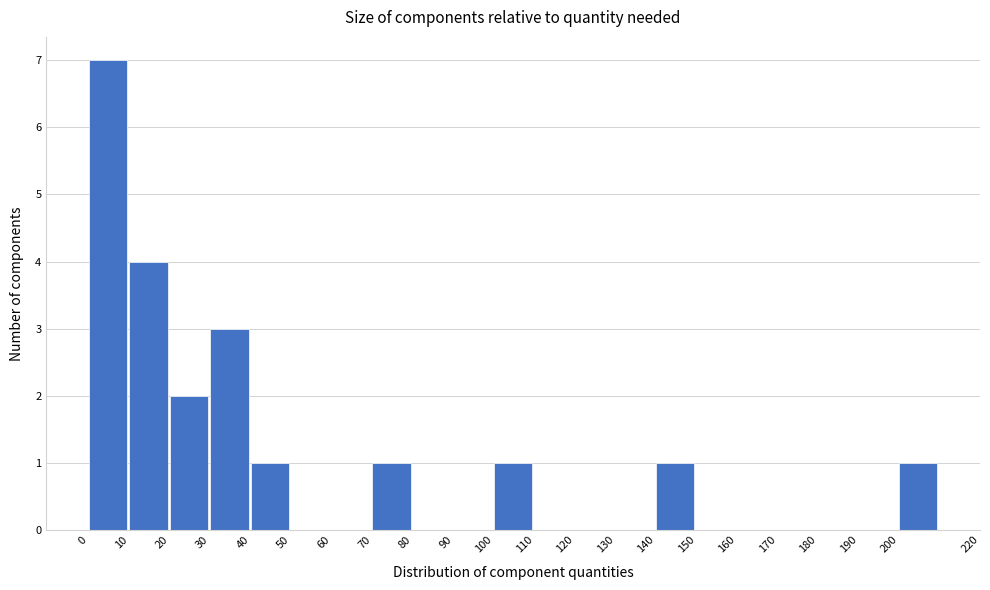

Reading left to right, transcribe this chart: for each bar, give the range it covers on the x-axis and its height. The values are not printed on the chart, so give them approximately, as read against the axis.

0 to 10: 7
10 to 20: 4
20 to 30: 2
30 to 40: 3
40 to 50: 1
50 to 60: 0
60 to 70: 0
70 to 80: 1
80 to 90: 0
90 to 100: 0
100 to 110: 1
110 to 120: 0
120 to 130: 0
130 to 140: 0
140 to 150: 1
150 to 160: 0
160 to 170: 0
170 to 180: 0
180 to 190: 0
190 to 200: 0
200 to 220: 1